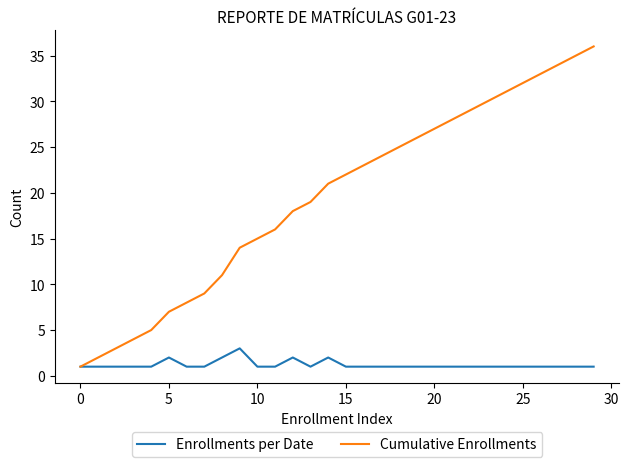

Which series has the largest range (max minus min)?

Cumulative Enrollments